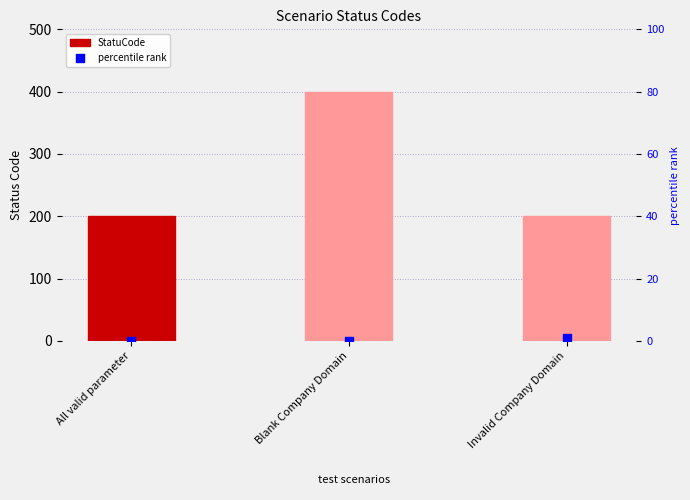

Which series contains the lowest Y value?

percentile rank